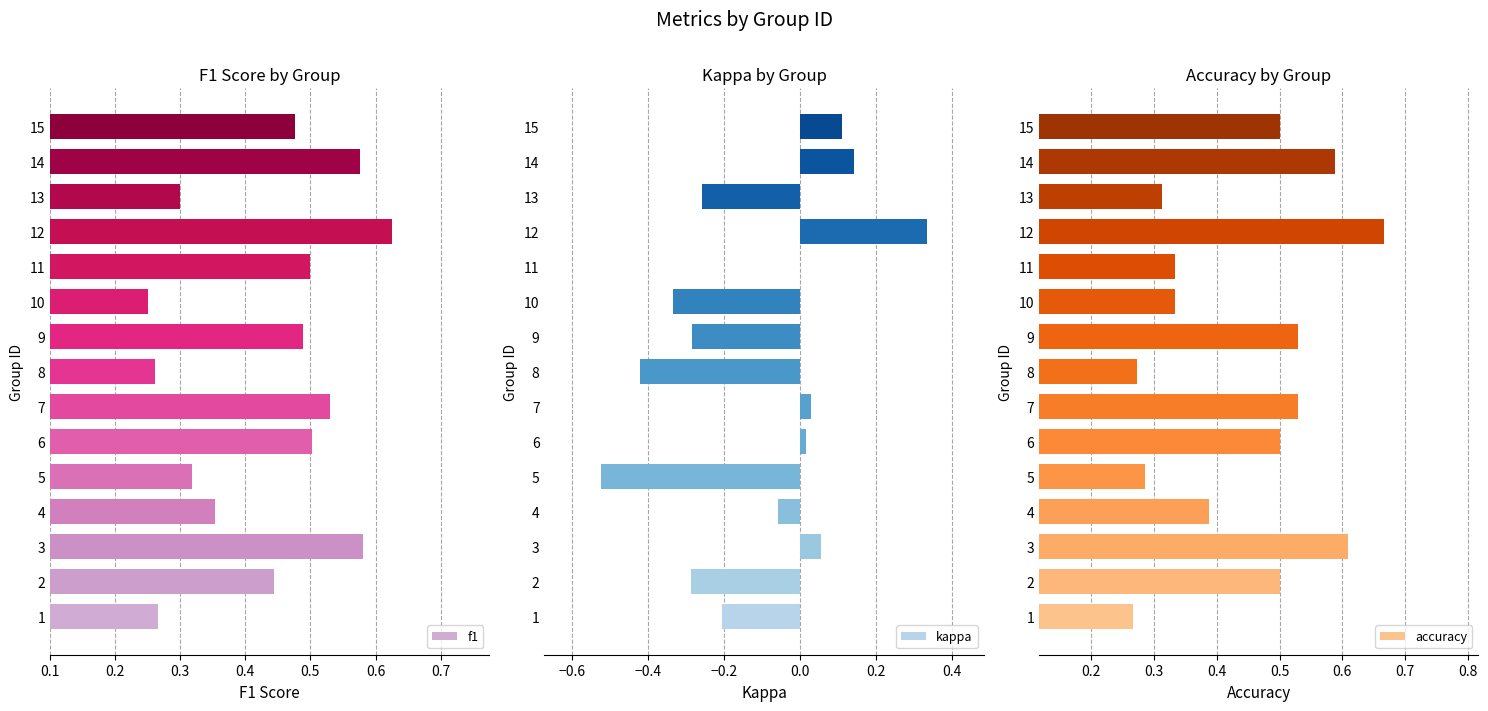

True or false: accuracy has a value of 0.6 at 10.

False